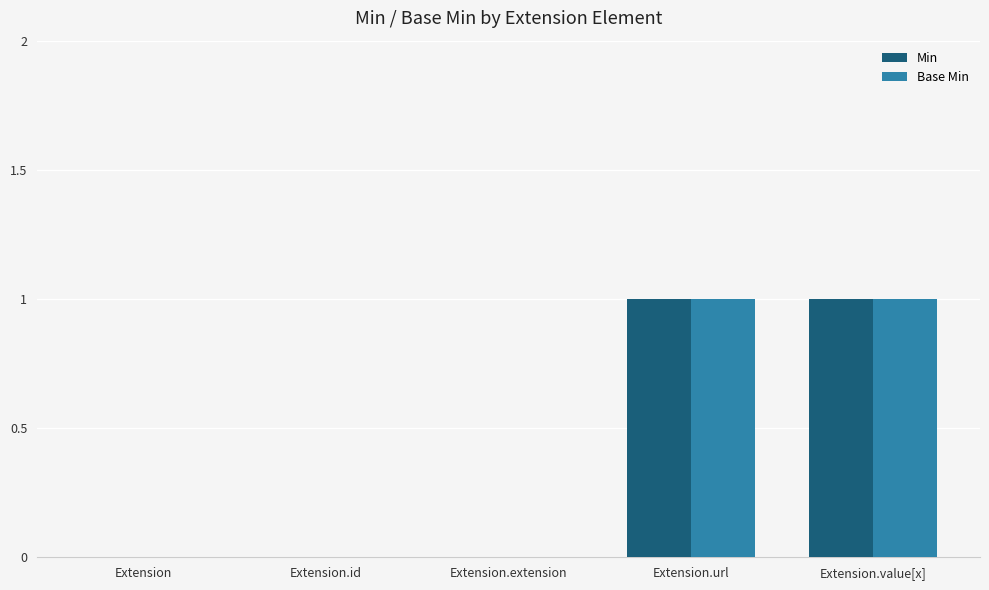

Is the value of Min at Extension.url greater than the value of Base Min at Extension?

Yes